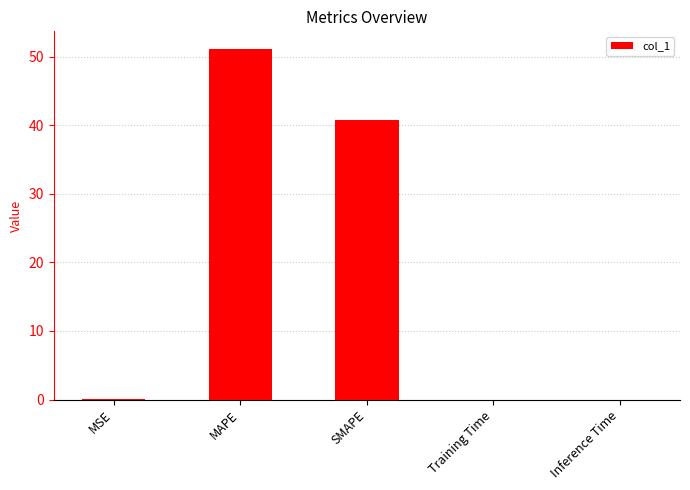

How many categories are shown in the chart?

5